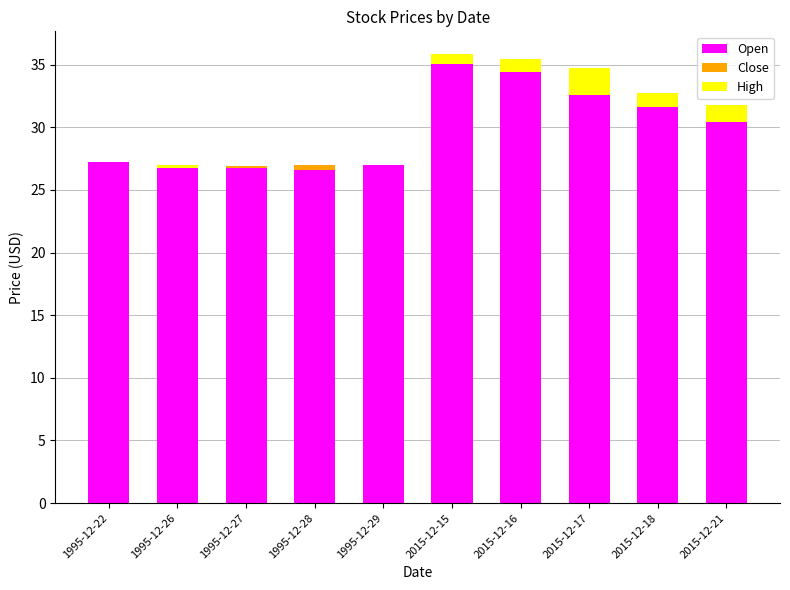

Count the number of data series in this chart.

3